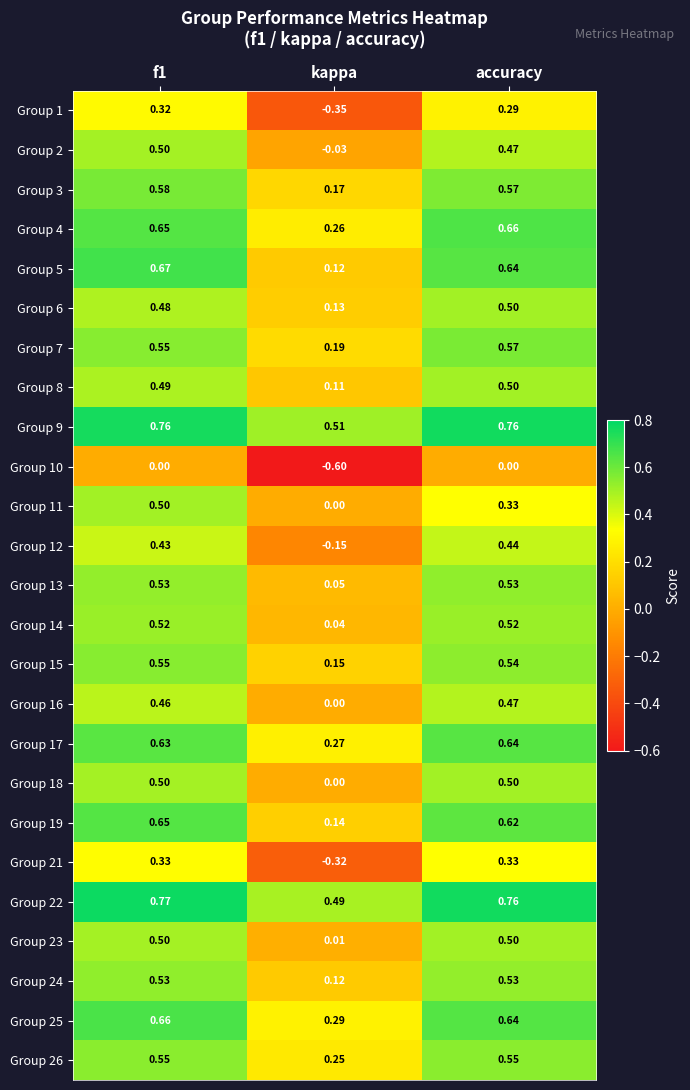

Which category has the lowest value in the Group 1 series?

kappa